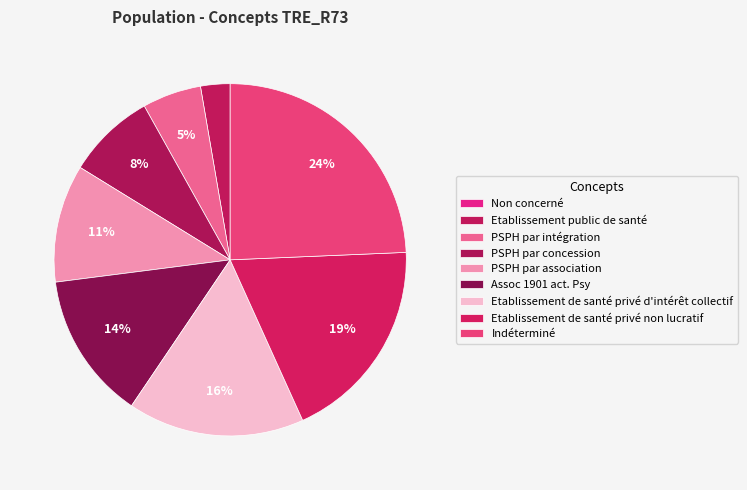

Is Etablissement de santé privé non lucratif the majority of the pie?

No